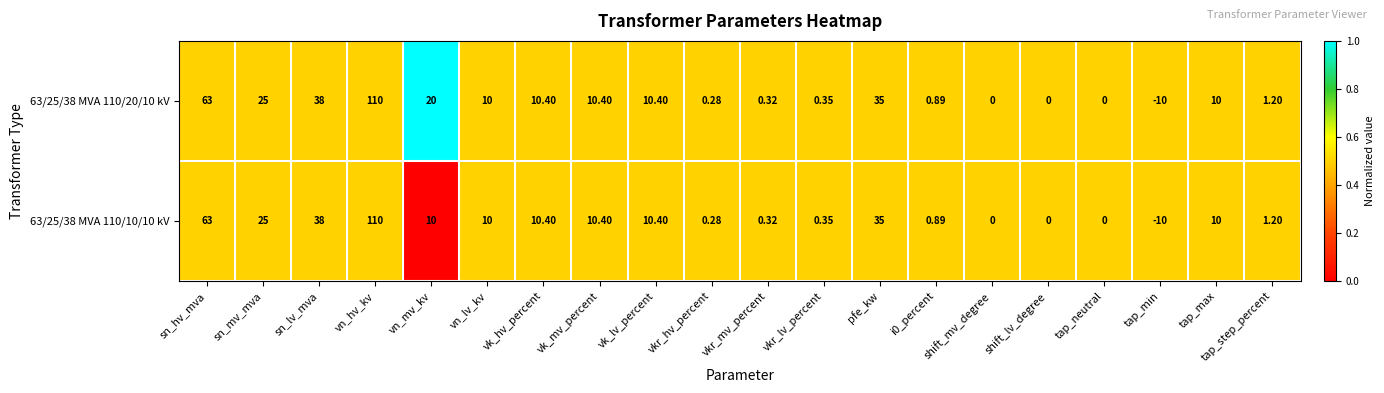

Where does the 63/25/38 MVA 110/10/10 kV series first go above 10?

sn_hv_mva